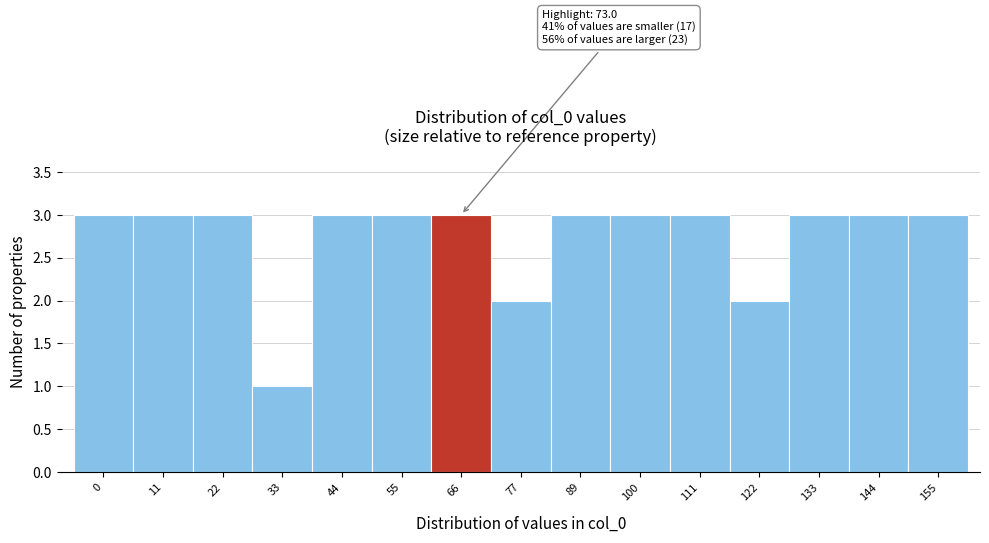

Reading left to right, extract all data points from this chart.

0=3	11=3	22=3	33=1	44=3	55=3	66=3	77=2	89=3	100=3	111=3	122=2	133=3	144=3	155=3